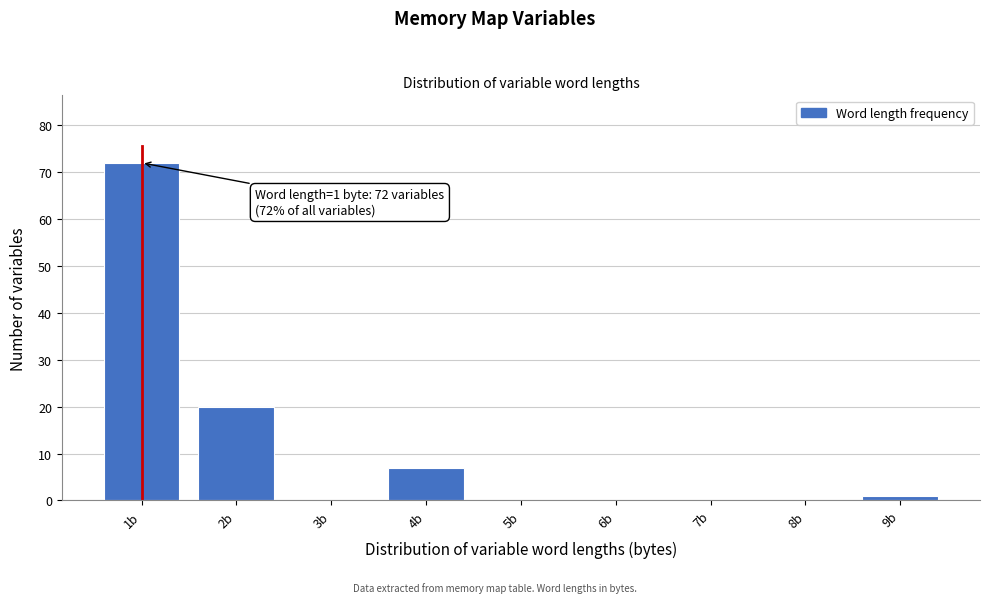

Over which range of the x-axis is the bar tallest?

0.5 to 1.5